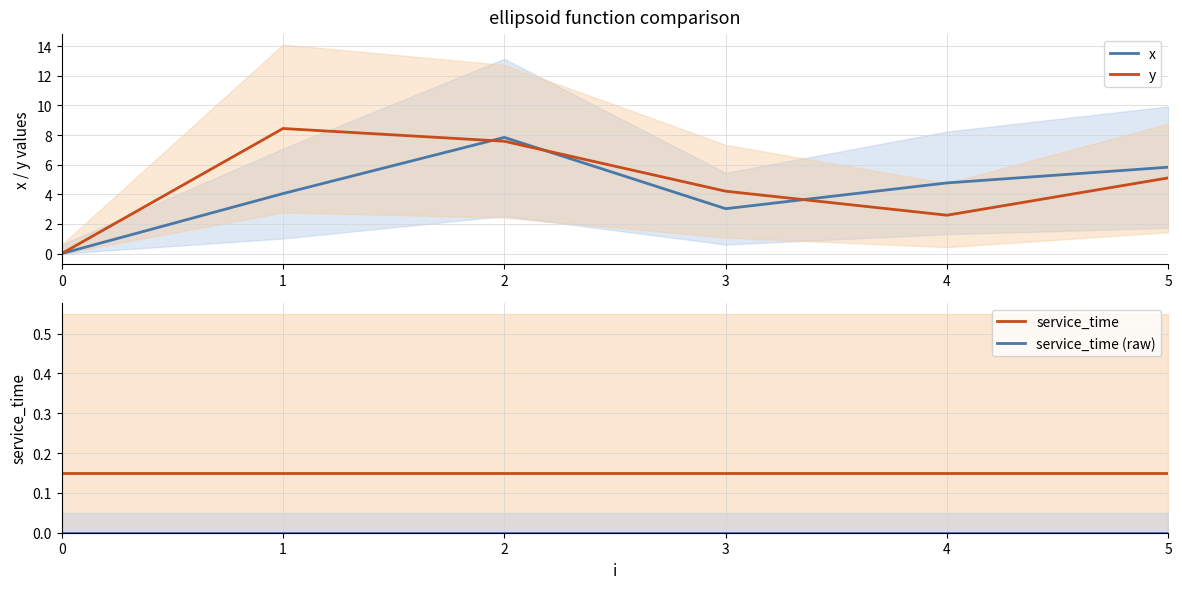

How many lines are shown in the chart?

4